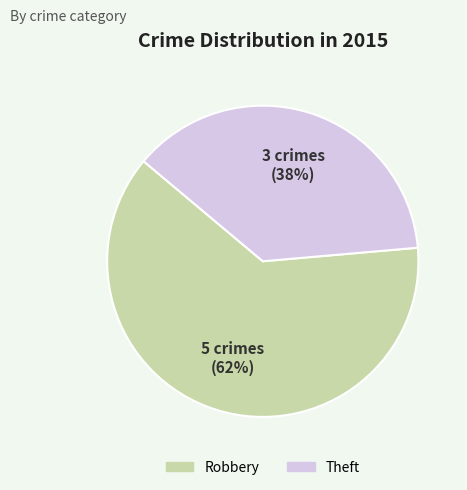

To the nearest percent, what is the combined percentage of Theft and Robbery?

100%